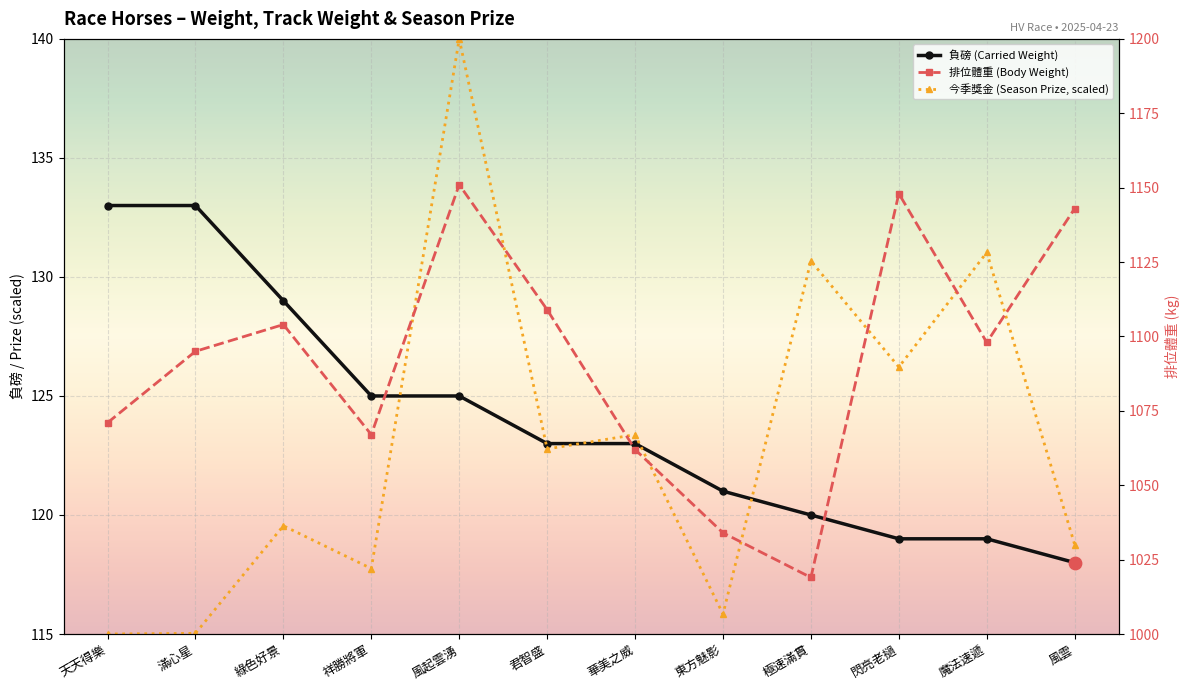

What is the total value across all series at 風雲?

1379.8